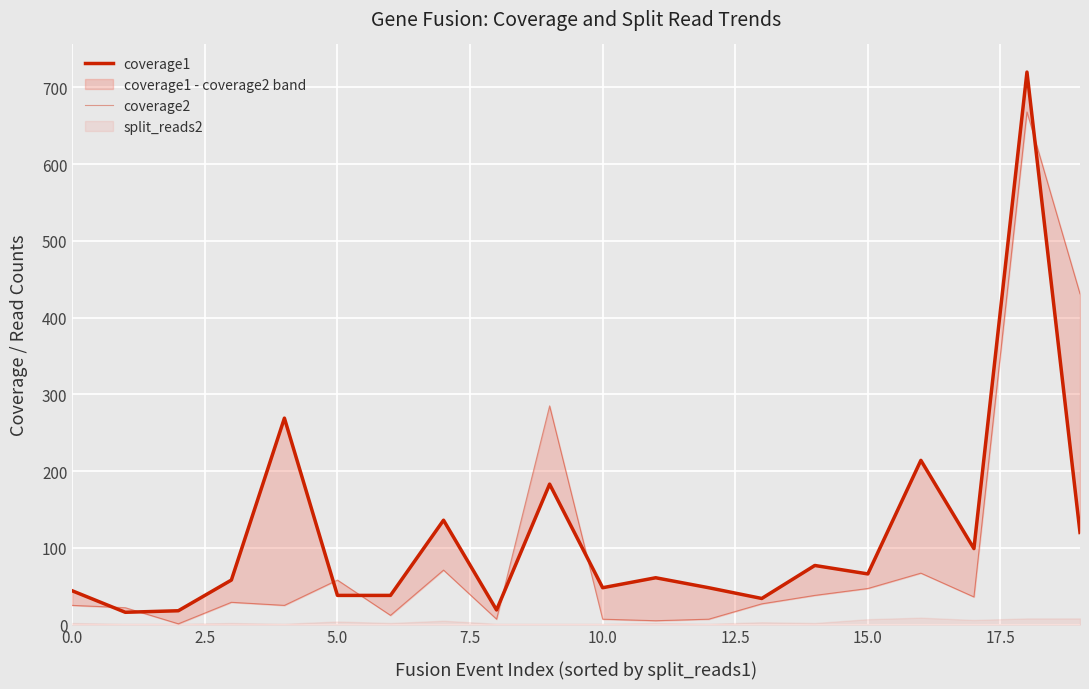

What is the sum of all coverage2 values?

1868